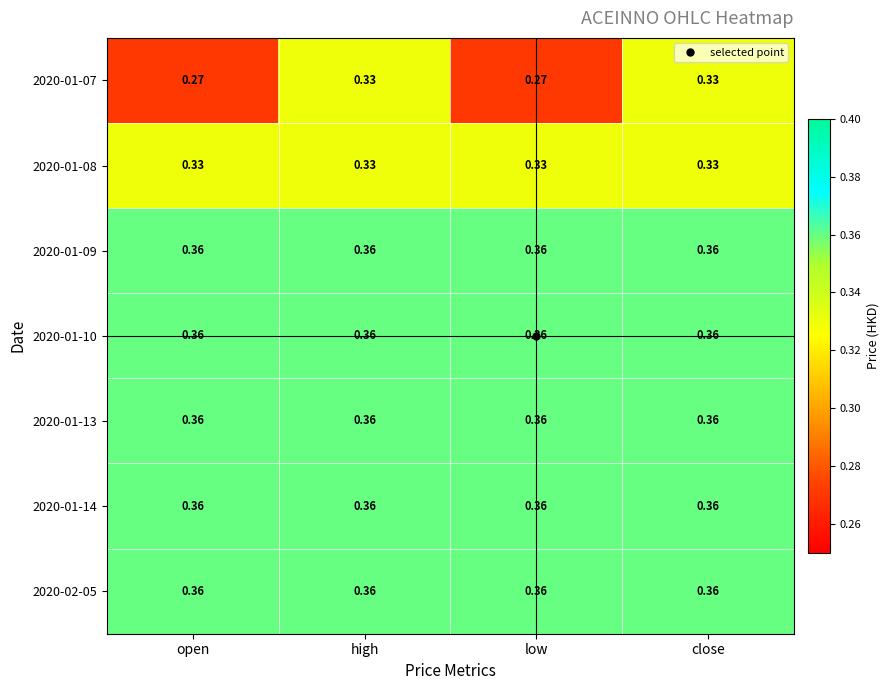

Which series changed the most between open and close?

2020-01-07